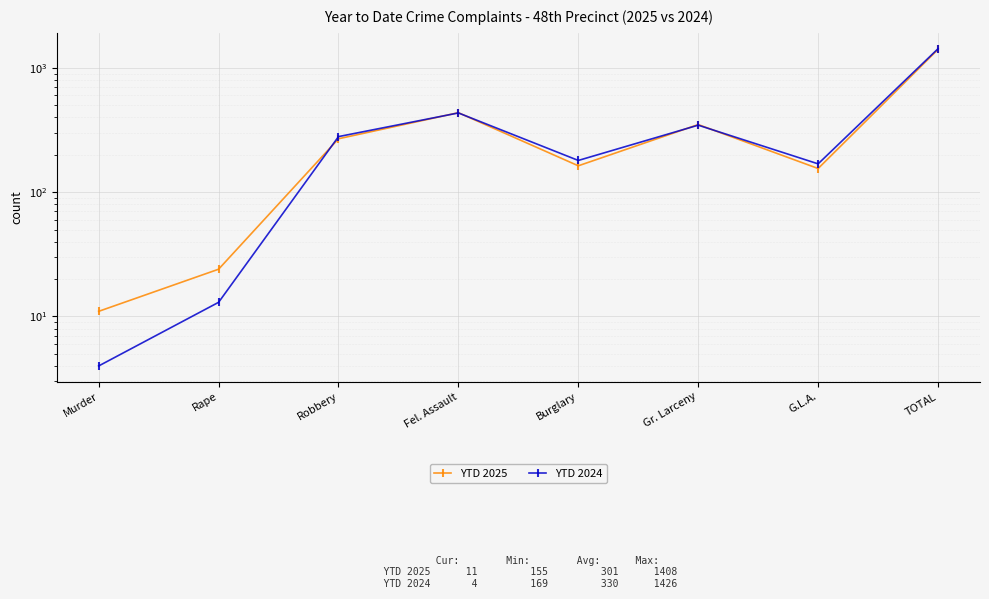

Is it true that YTD 2025 equals 7 at Rape?

False